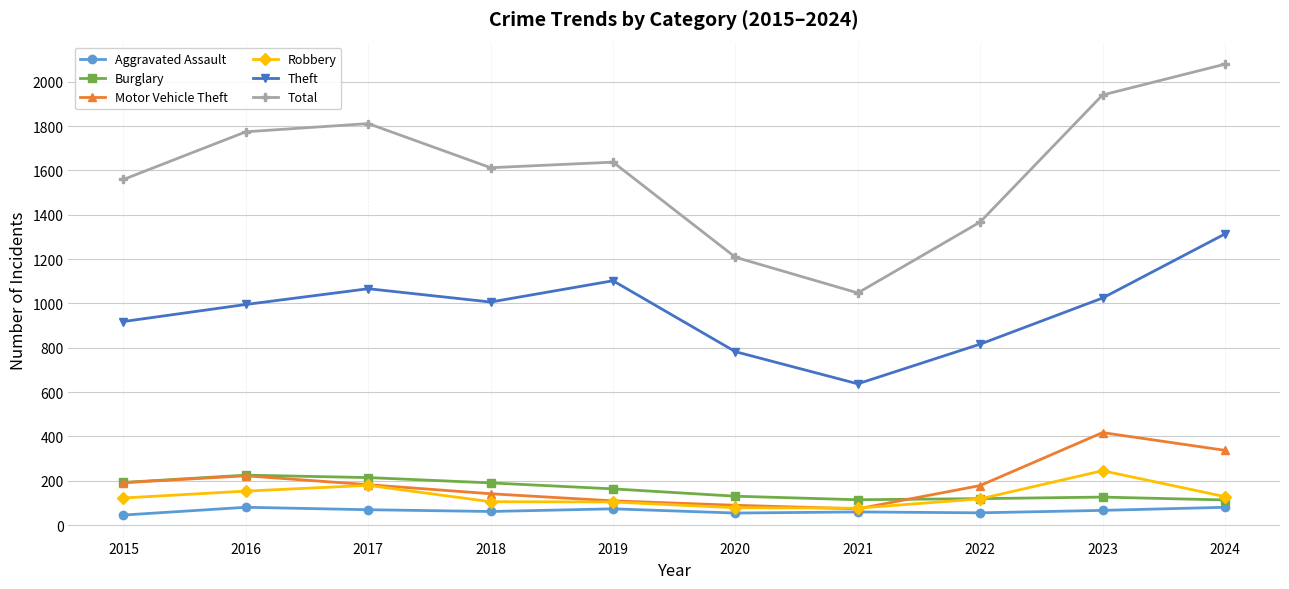

List the series in order of their peak value, highest first.

Total, Theft, Motor Vehicle Theft, Robbery, Burglary, Aggravated Assault